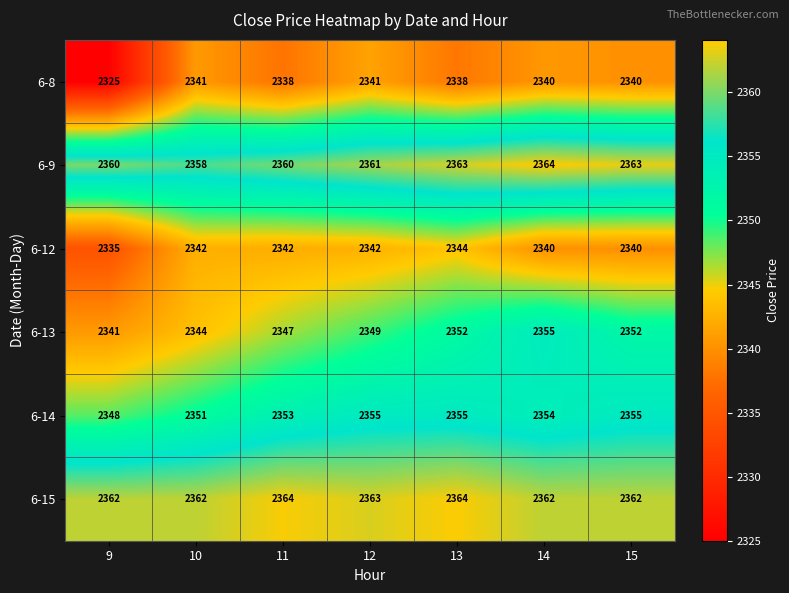

What is the difference between the highest and lowest values at 13?

26